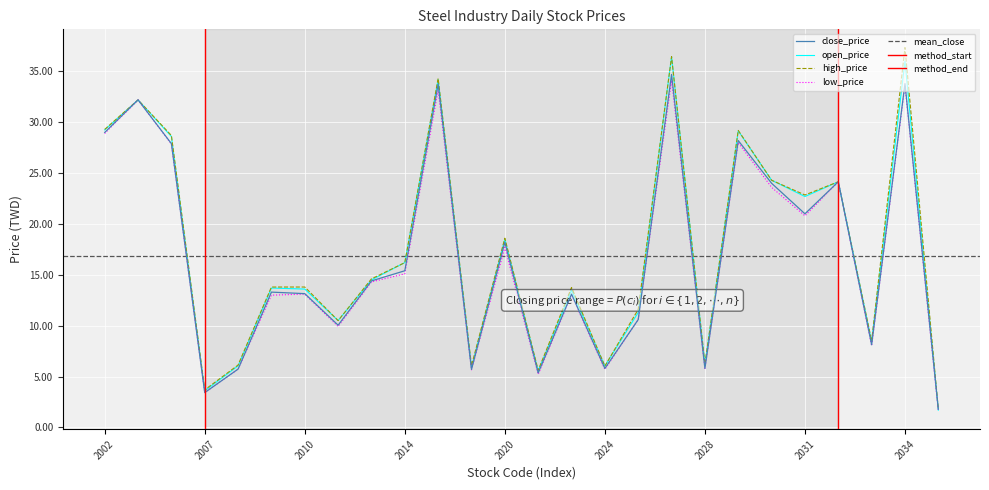

Is it true that high_price equals 3.1 at 2008?

False